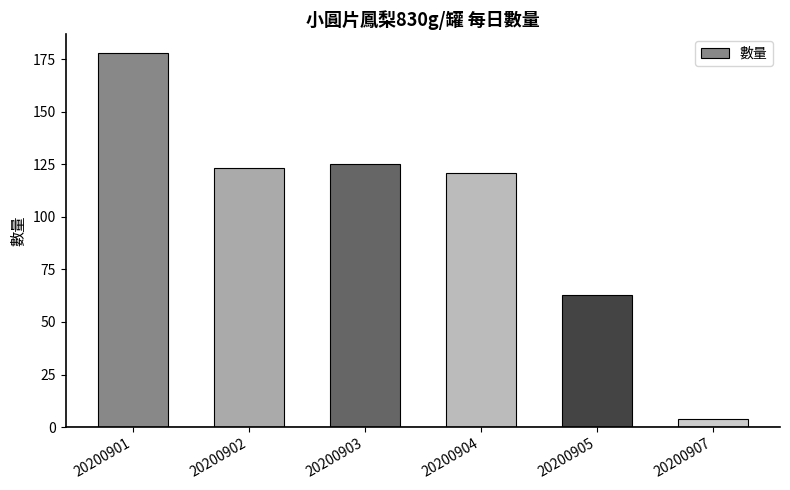

What is the average value?

102